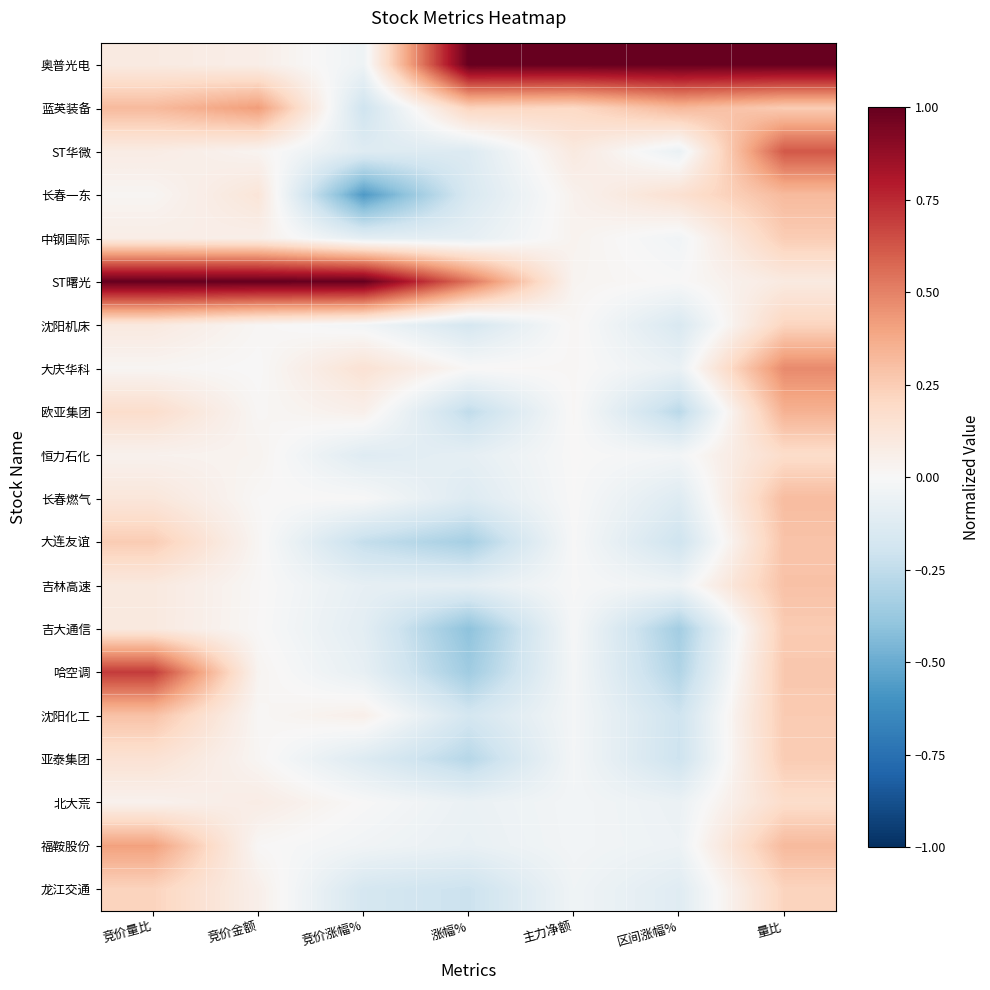

Reading right to left, transcribe all the data shown in this chart.

奥普光电: 量比=1.0	区间涨幅%=1.0	主力净额=1.0	涨幅%=1.0	竞价涨幅%=-0.0	竞价金额=0.1	竞价量比=0.1
蓝英装备: 量比=0.3	区间涨幅%=0.3	主力净额=0.2	涨幅%=0.2	竞价涨幅%=-0.2	竞价金额=0.4	竞价量比=0.3
ST华微: 量比=0.6	区间涨幅%=-0.1	主力净额=0.1	涨幅%=-0.1	竞价涨幅%=-0.1	竞价金额=0.0	竞价量比=0.1
长春一东: 量比=0.3	区间涨幅%=0.2	主力净额=0.0	涨幅%=-0.2	竞价涨幅%=-0.6	竞价金额=0.1	竞价量比=0.0
中钢国际: 量比=0.3	区间涨幅%=-0.0	主力净额=0.0	涨幅%=-0.1	竞价涨幅%=-0.1	竞价金额=0.1	竞价量比=0.1
ST曙光: 量比=0.1	区间涨幅%=0.0	主力净额=0.0	涨幅%=0.5	竞价涨幅%=1.0	竞价金额=1.0	竞价量比=1.0
沈阳机床: 量比=0.2	区间涨幅%=-0.2	主力净额=0.0	涨幅%=-0.2	竞价涨幅%=-0.0	竞价金额=0.0	竞价量比=0.1
大庆华科: 量比=0.5	区间涨幅%=-0.1	主力净额=0.0	涨幅%=0.0	竞价涨幅%=0.1	竞价金额=0.0	竞价量比=0.0
欧亚集团: 量比=0.3	区间涨幅%=-0.3	主力净额=0.0	涨幅%=-0.2	竞价涨幅%=0.1	竞价金额=0.0	竞价量比=0.2
恒力石化: 量比=0.2	区间涨幅%=-0.0	主力净额=0.0	涨幅%=-0.1	竞价涨幅%=-0.1	竞价金额=0.0	竞价量比=0.0
长春燃气: 量比=0.3	区间涨幅%=-0.1	主力净额=0.0	涨幅%=-0.1	竞价涨幅%=0.0	竞价金额=0.0	竞价量比=0.1
大连友谊: 量比=0.3	区间涨幅%=-0.2	主力净额=-0.0	涨幅%=-0.3	竞价涨幅%=-0.2	竞价金额=0.0	竞价量比=0.3
吉林高速: 量比=0.3	区间涨幅%=-0.0	主力净额=-0.0	涨幅%=-0.1	竞价涨幅%=-0.1	竞价金额=0.0	竞价量比=0.1
吉大通信: 量比=0.3	区间涨幅%=-0.3	主力净额=-0.0	涨幅%=-0.4	竞价涨幅%=-0.1	竞价金额=0.0	竞价量比=0.1
哈空调: 量比=0.3	区间涨幅%=-0.3	主力净额=-0.0	涨幅%=-0.4	竞价涨幅%=-0.1	竞价金额=0.0	竞价量比=0.7
沈阳化工: 量比=0.3	区间涨幅%=-0.2	主力净额=-0.0	涨幅%=-0.2	竞价涨幅%=0.1	竞价金额=0.0	竞价量比=0.3
亚泰集团: 量比=0.3	区间涨幅%=-0.2	主力净额=-0.0	涨幅%=-0.3	竞价涨幅%=-0.1	竞价金额=0.0	竞价量比=0.1
北大荒: 量比=0.2	区间涨幅%=-0.1	主力净额=-0.0	涨幅%=-0.1	竞价涨幅%=0.0	竞价金额=0.1	竞价量比=0.0
福鞍股份: 量比=0.3	区间涨幅%=-0.1	主力净额=-0.0	涨幅%=-0.1	竞价涨幅%=-0.0	竞价金额=0.0	竞价量比=0.4
龙江交通: 量比=0.2	区间涨幅%=-0.1	主力净额=-0.0	涨幅%=-0.2	竞价涨幅%=-0.2	竞价金额=0.1	竞价量比=0.2